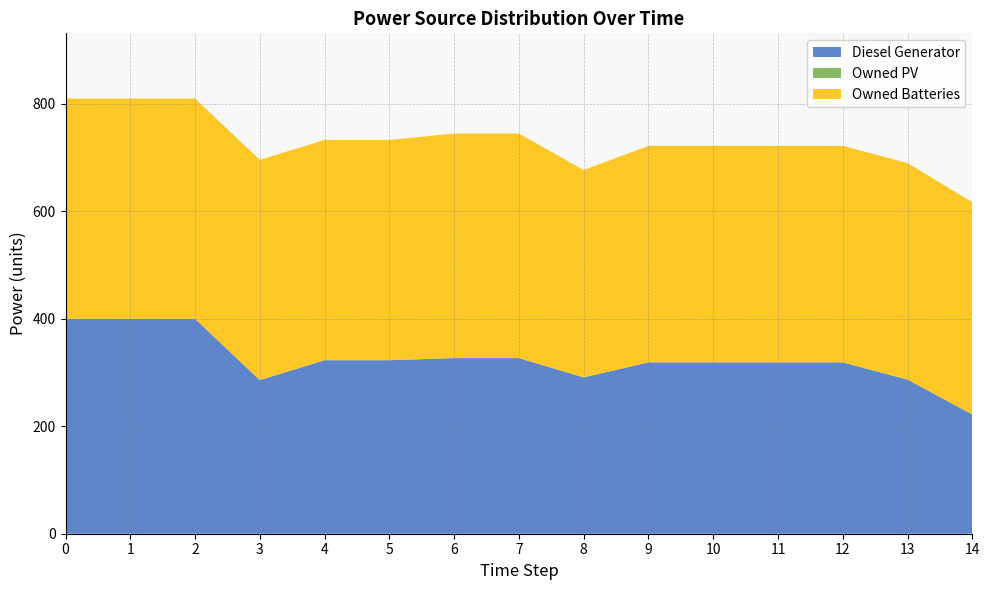

Reading right to left, what are all the values shown in this chart?

Diesel Generator: 222	287	319	319	319	319	291	327	327	323	323	286	400	400	400
Owned PV: 0	0	0	0	0	0	0	0	0	0	0	0	0	0	0
Owned Batteries: 395	403	403	403	403	403	386	418	418	410	410	410	410	410	410